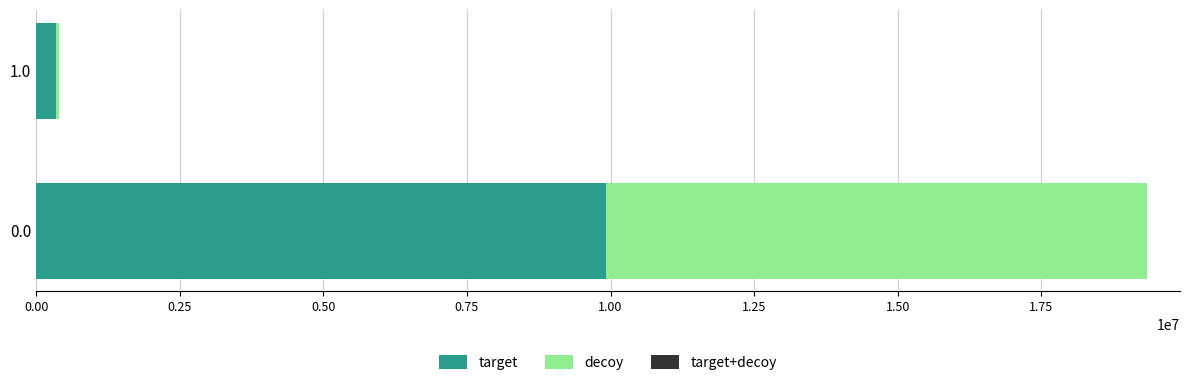

What is the sum of all target values?

10254712.0